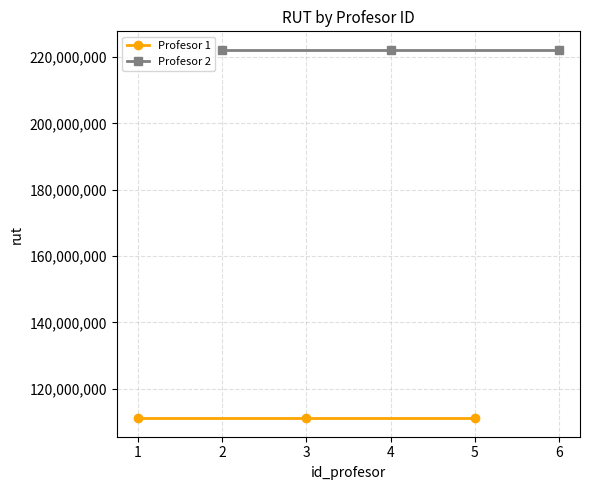

Does the chart display data point markers on the line(s)?

Yes